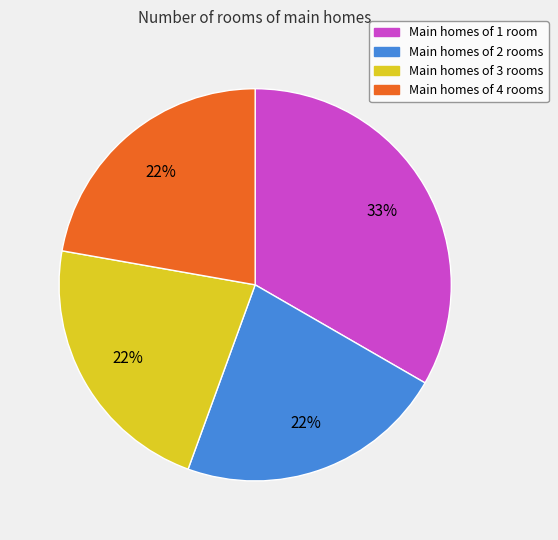

Does any single category account for the majority?

No